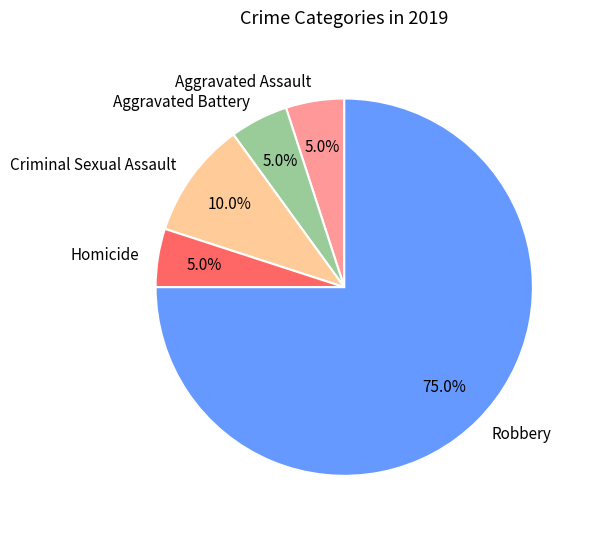

How many slices are in this pie chart?

5